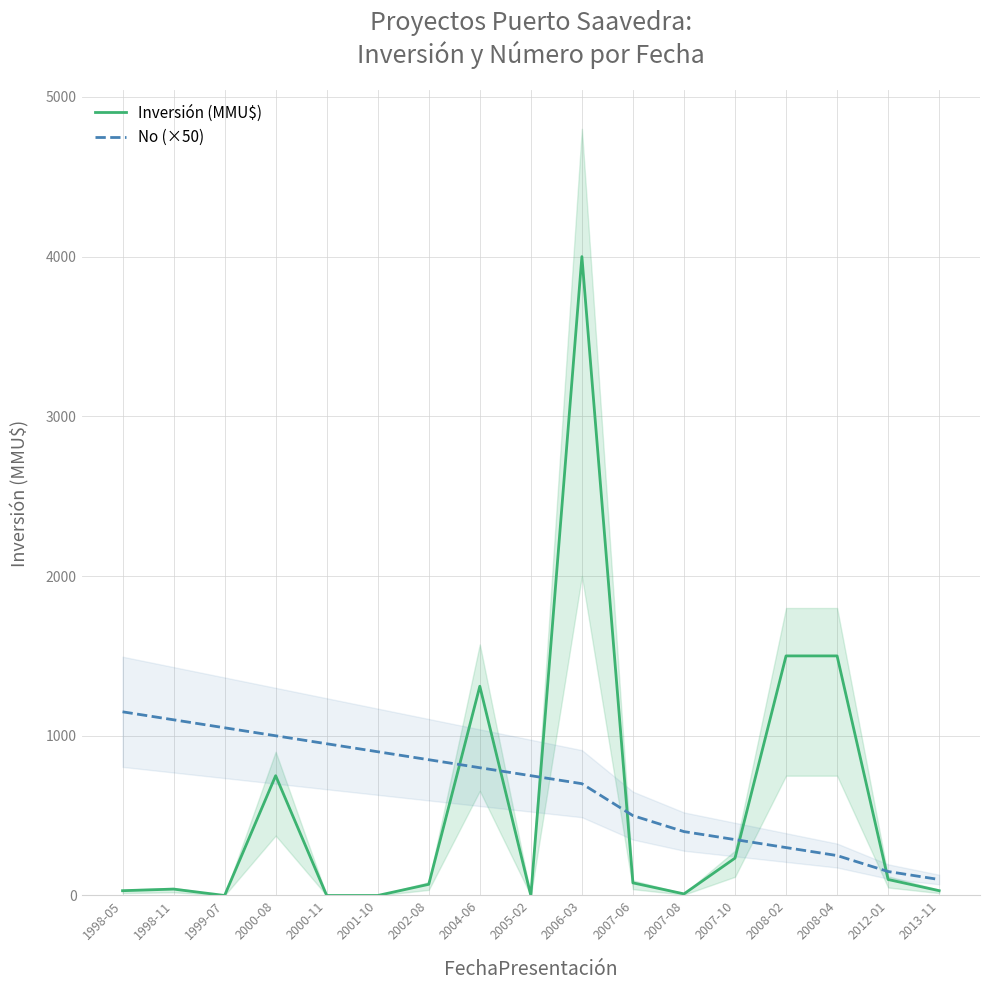

At which label does Inversión (MMU$) reach its peak?

2006-03